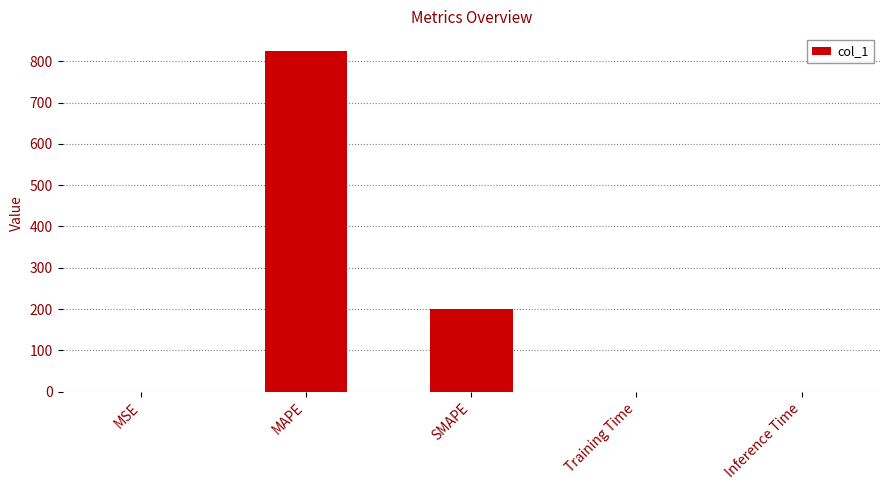

Which label corresponds to the largest value in the chart?

MAPE